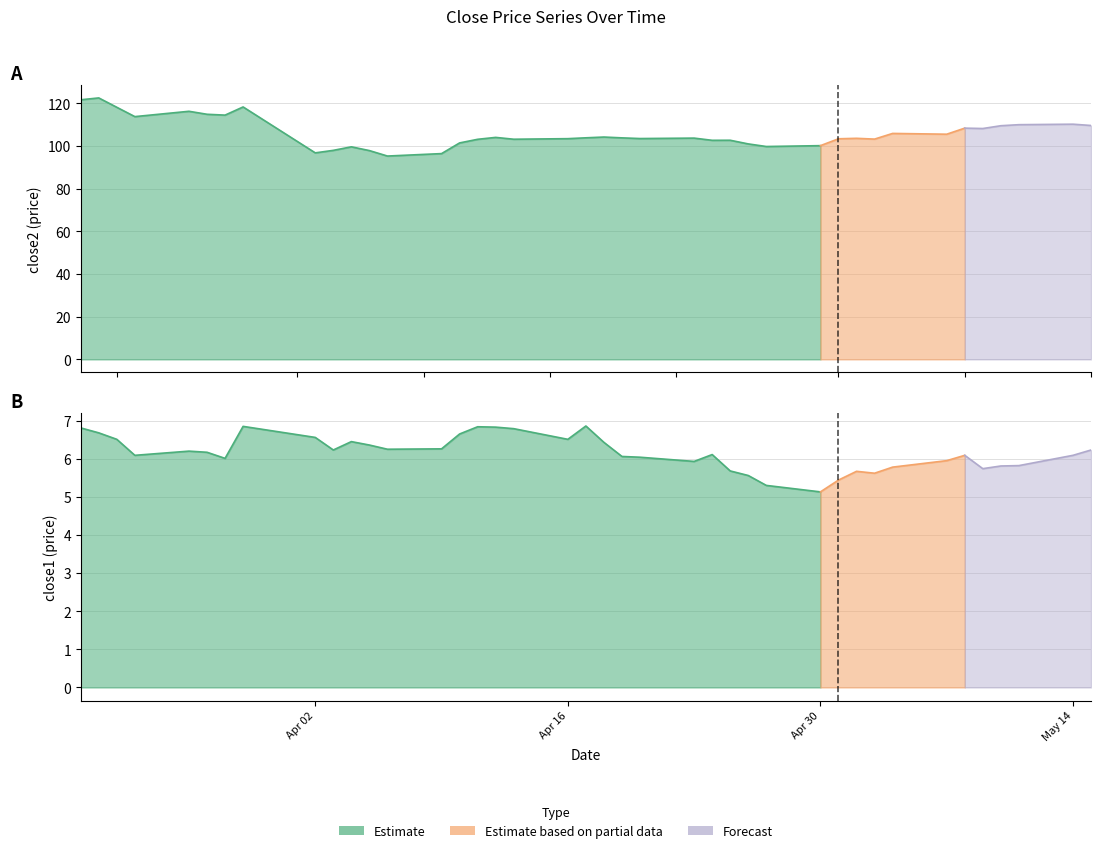

How many data points does each series have?

40